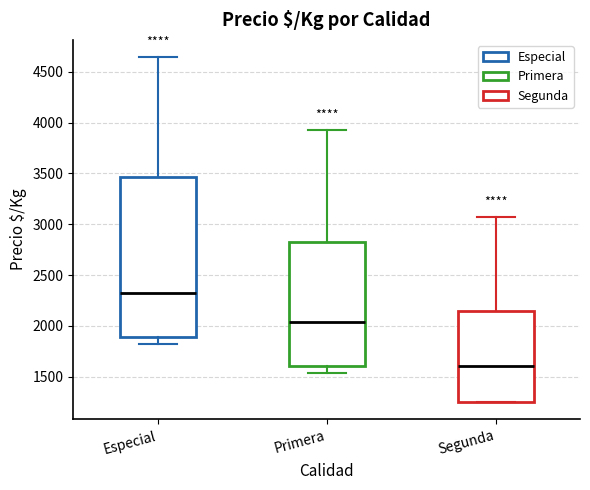

Where does the upper whisker of the box for Segunda end on the y-axis? The values are not printed on the chart, so give them approximately, as read against the axis.

3050